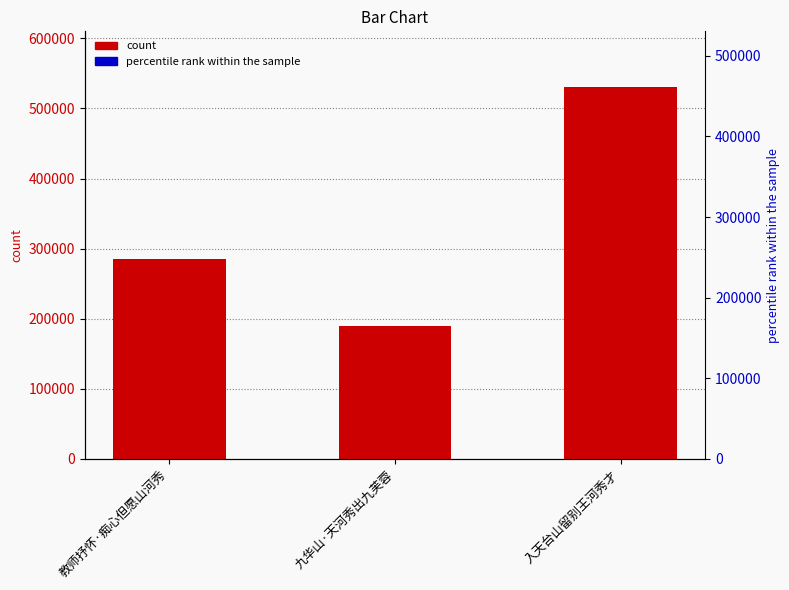

Does the chart contain any negative values?

No